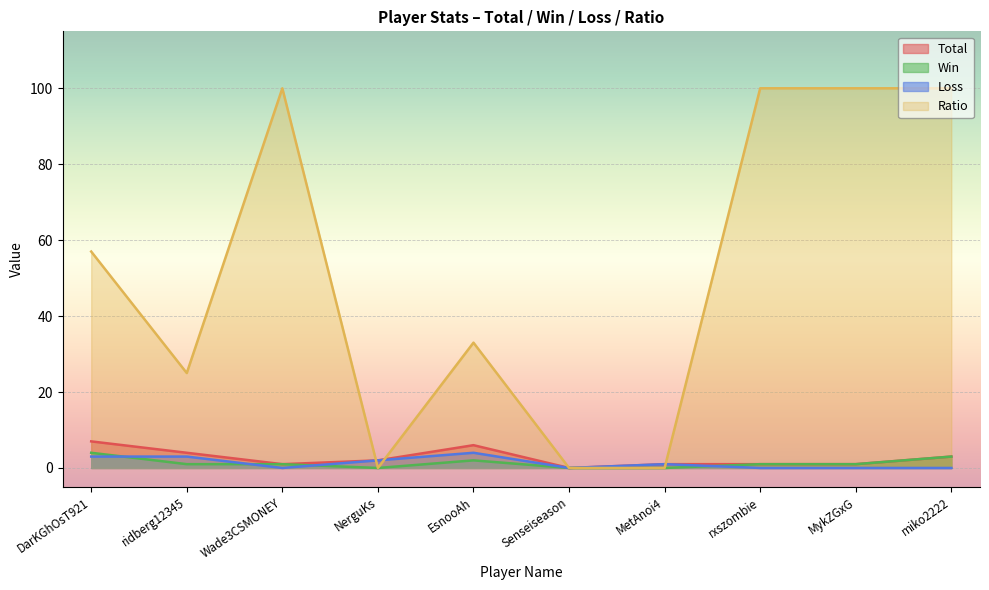

Where is the first local maximum for Win?

EsnooAh